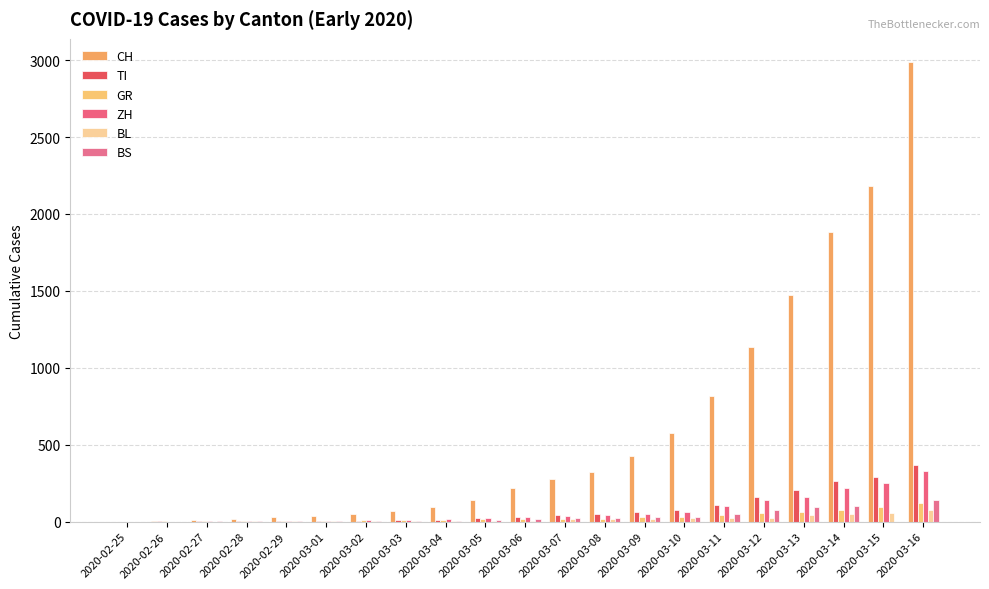

Where is ZH nearest to the value 163?

2020-03-13